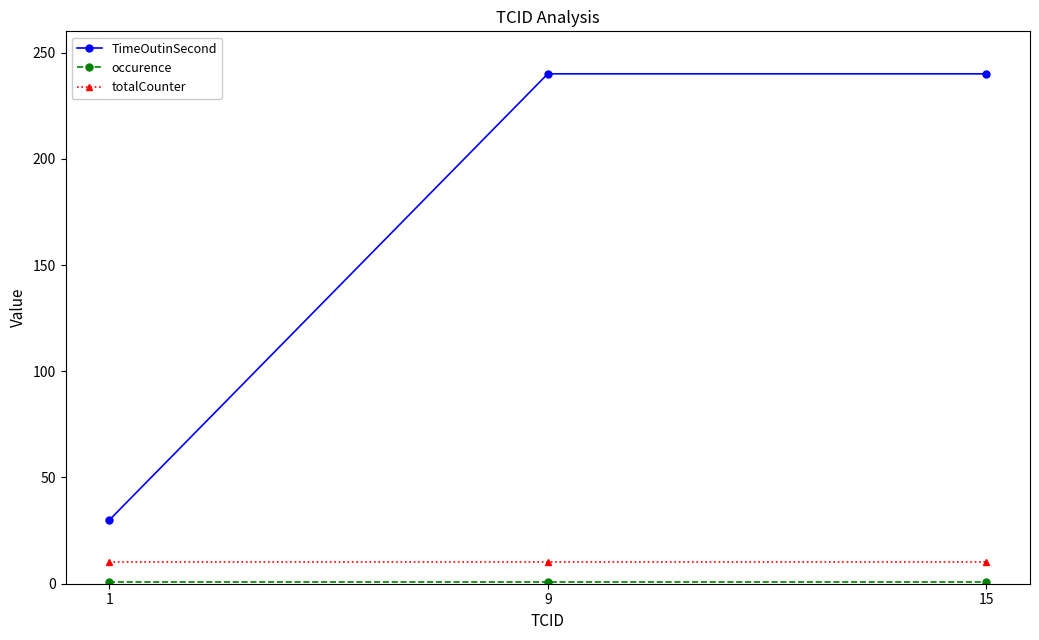

What is the maximum value shown in the chart?

240